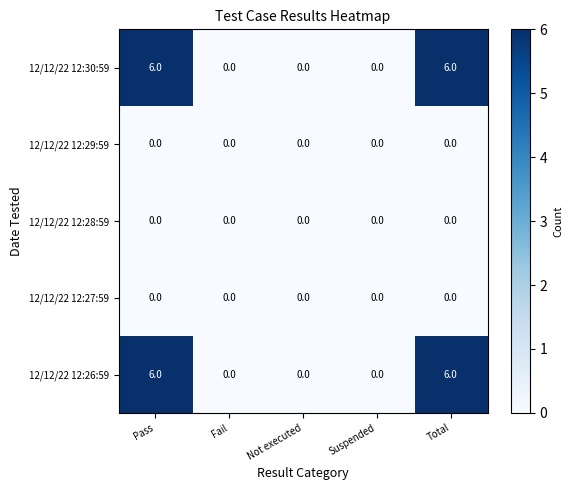

What is the maximum value shown in the chart?

6